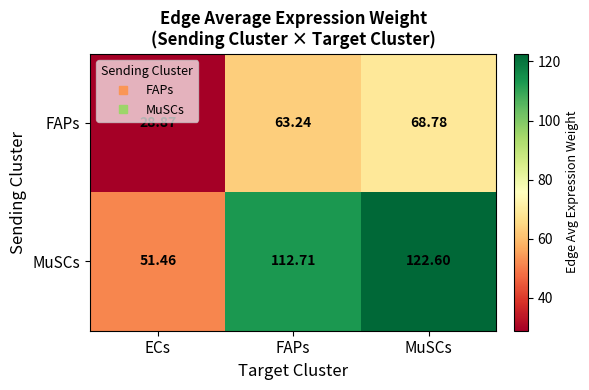

Rank the series by their average value, from lowest to highest.

FAPs, MuSCs